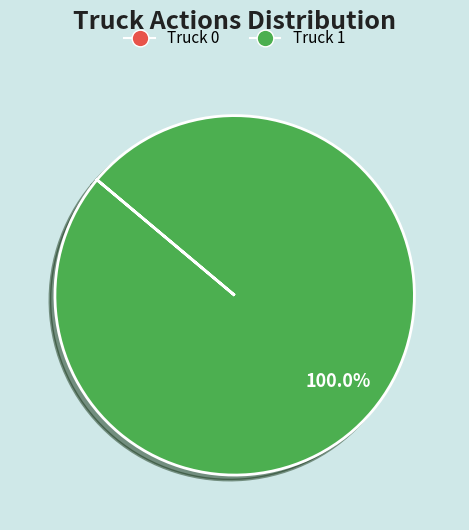

Which slice represents more than half of the pie?

Truck 1